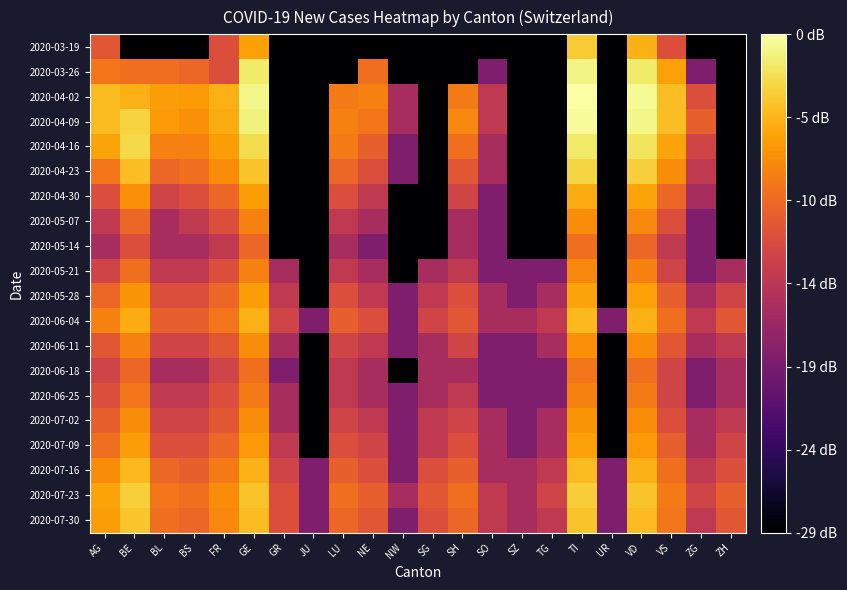

Between NW and TI, which is larger?

TI